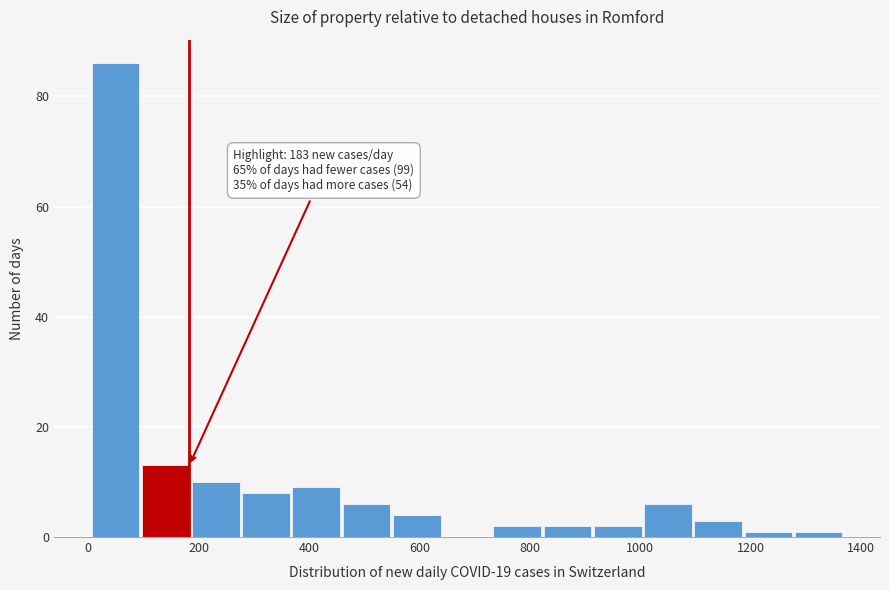

Which range on the x-axis has the tallest bar?

0 to 100